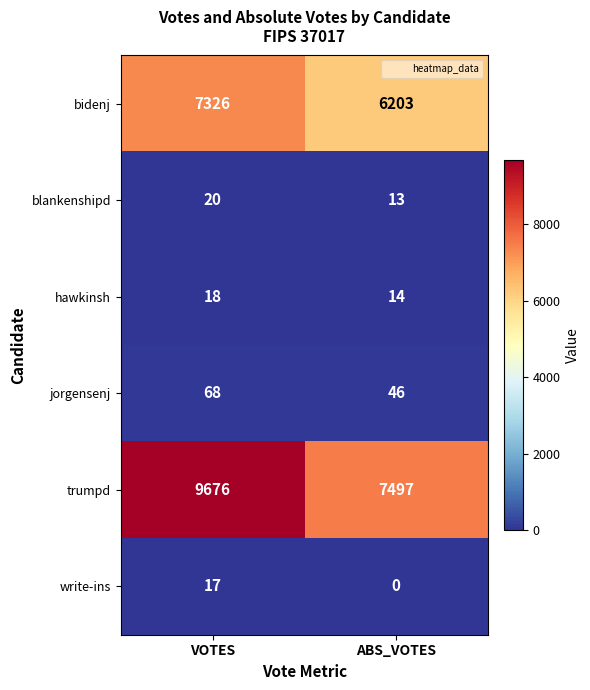

What is the lowest value of the trumpd series?

7497